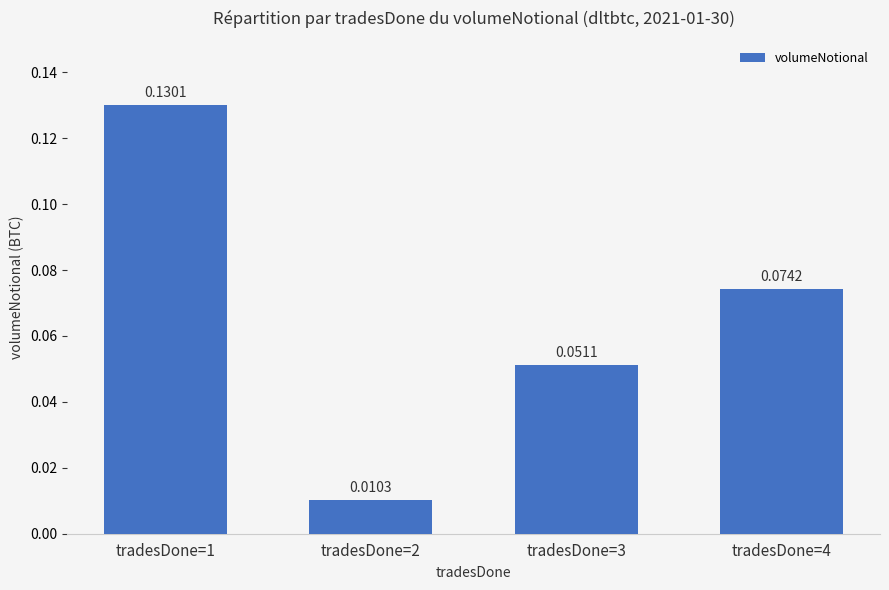

Is it true that the value at tradesDone=3 is 0.0?

False